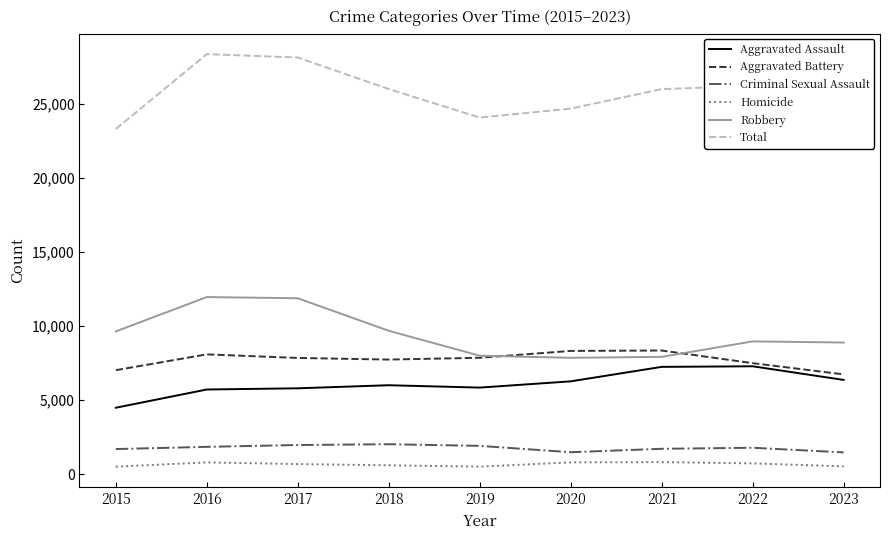

The Total series shows 36349 at 2019. True or false?

False